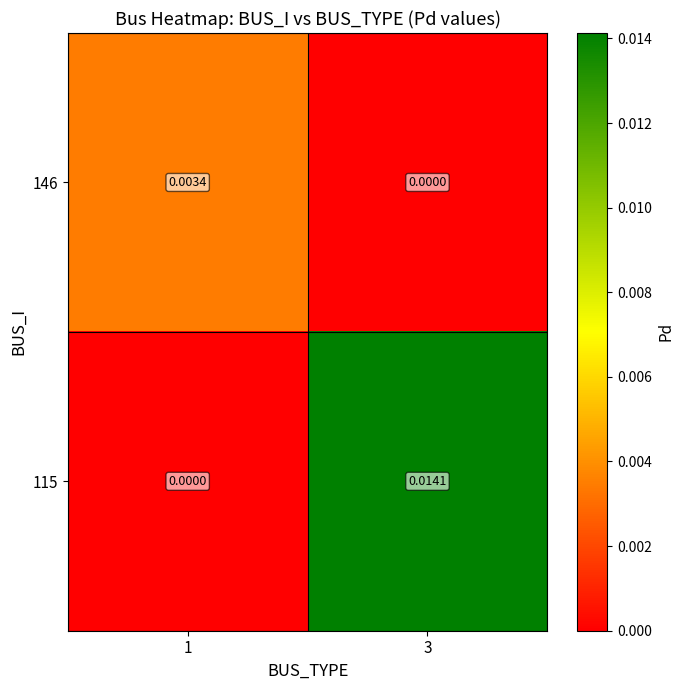

At 1, list the series in order from smallest to largest.

115, 146